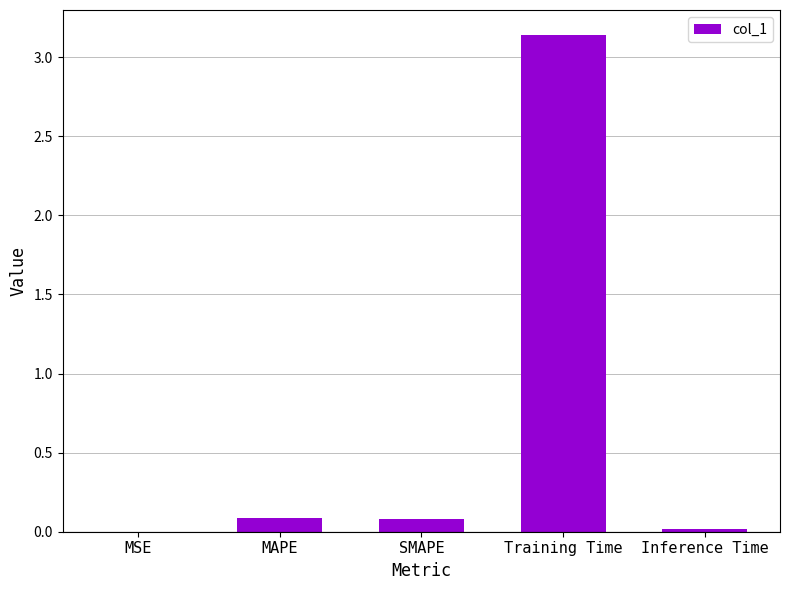

The value at SMAPE is 0.1. True or false?

True